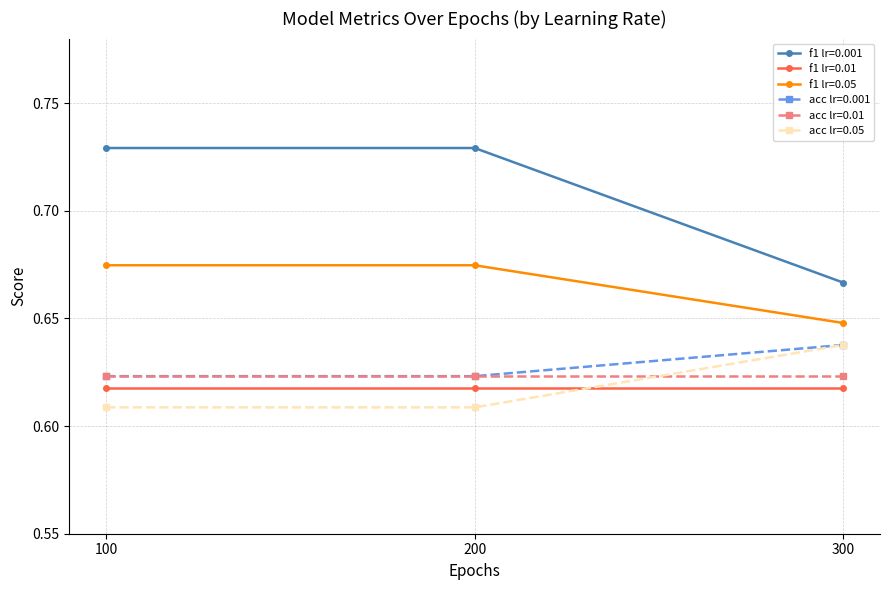

What is the total value across all series at 300?

3.8